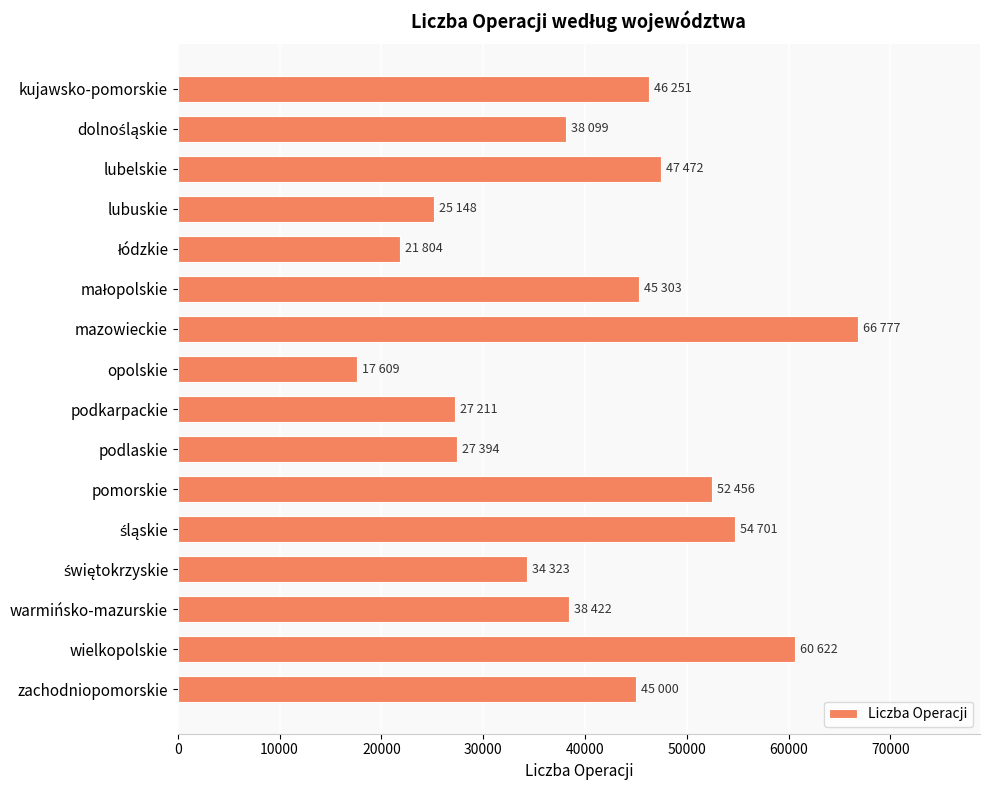

What is the label of the 1st bar from the top?

kujawsko-pomorskie